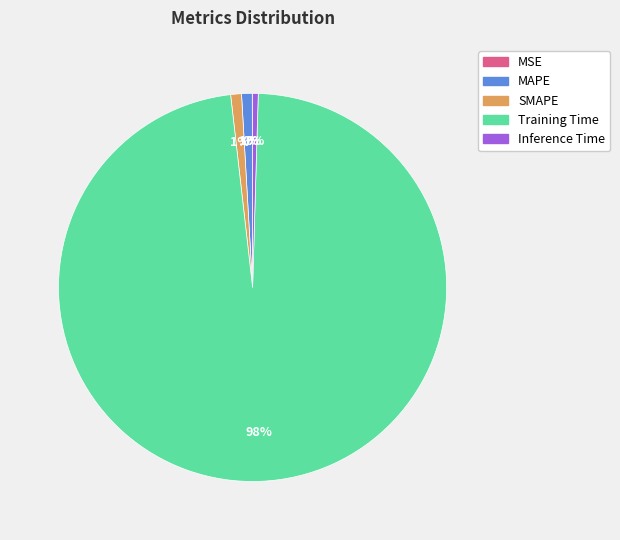

Which slice is the largest?

Training Time